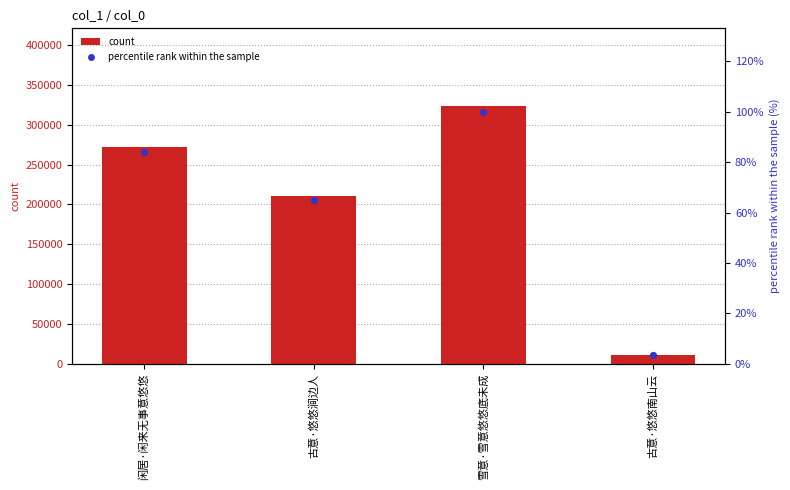

At how many categories does at least one series exceed 79580?

3